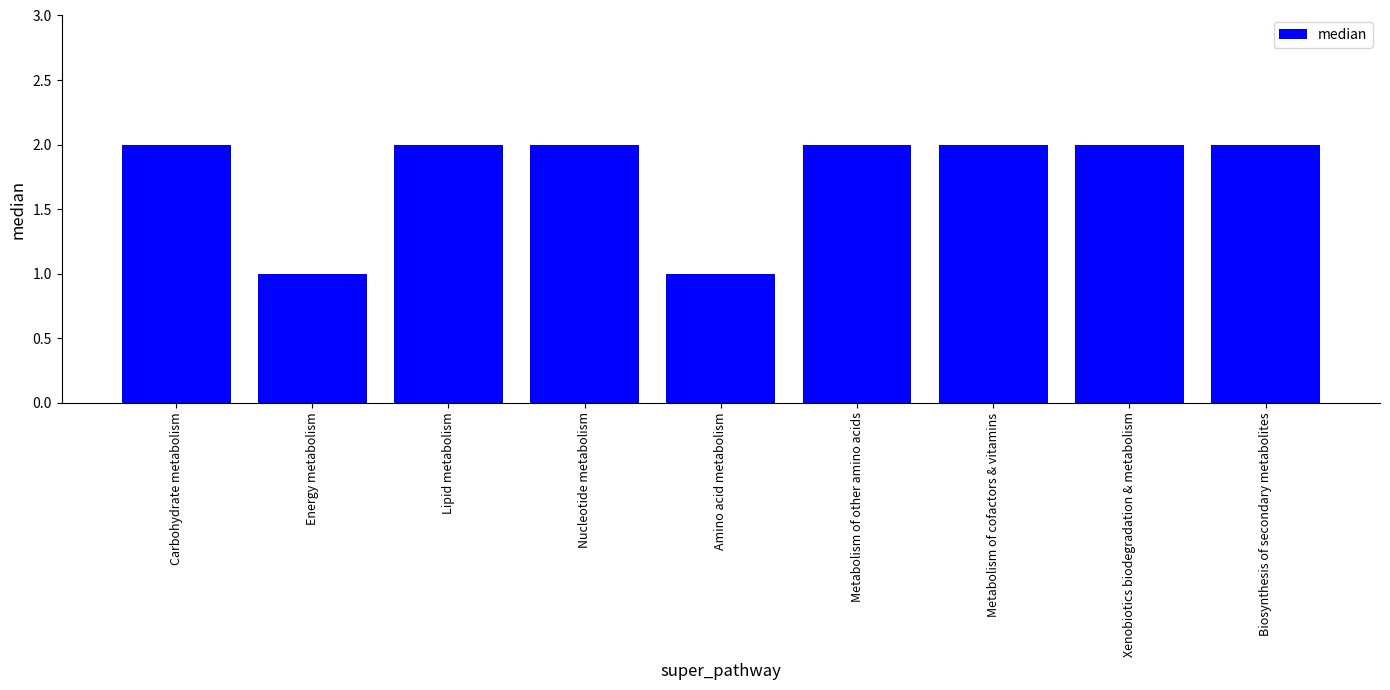

What is the greatest value displayed?

2